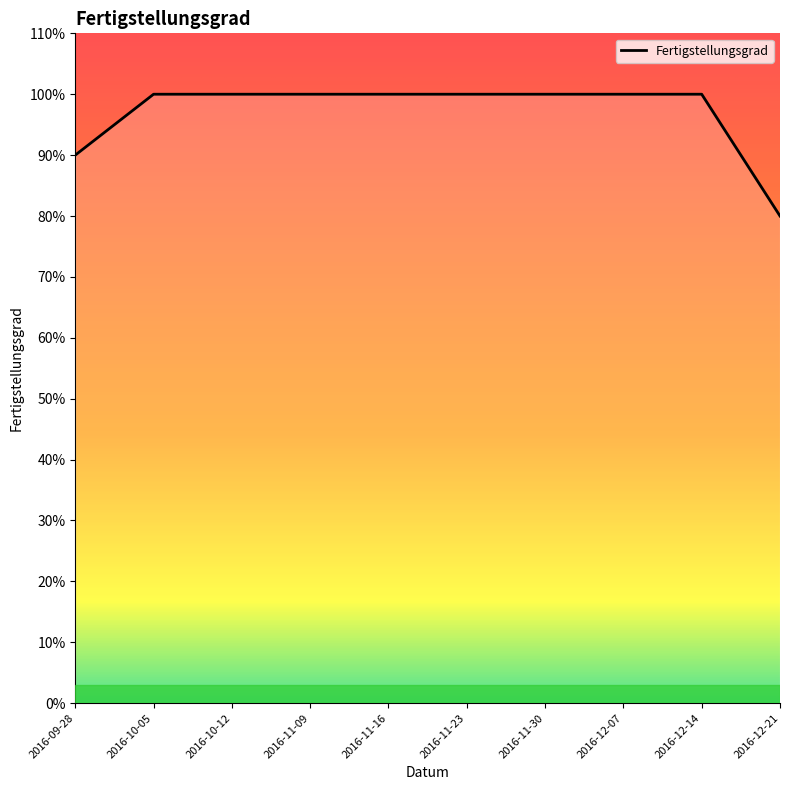

Is this an area chart (filled region under the line)?

Yes